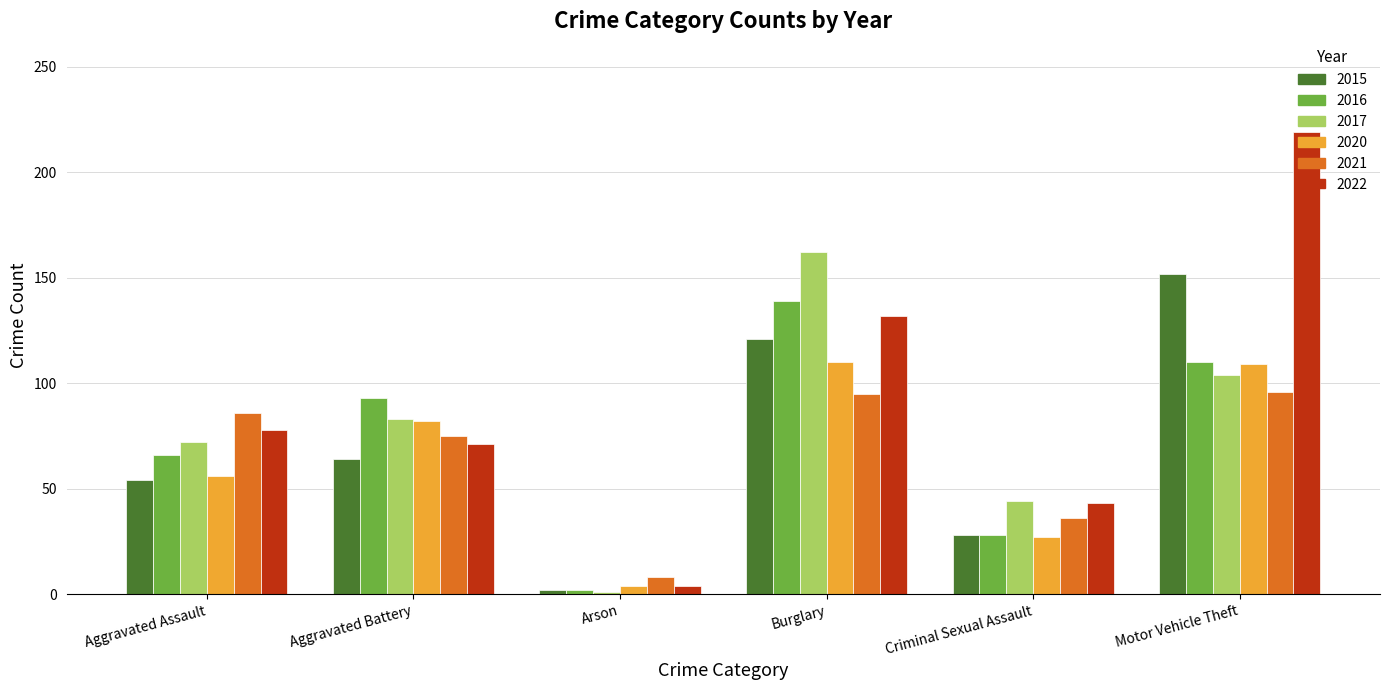

What is the difference between the highest and lowest values at Burglary?

67